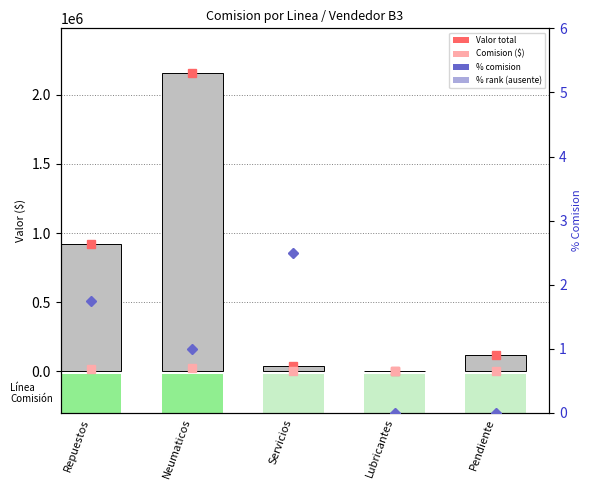

Where is % Rank (ABSENT) nearest to the value 1?

Neumaticos